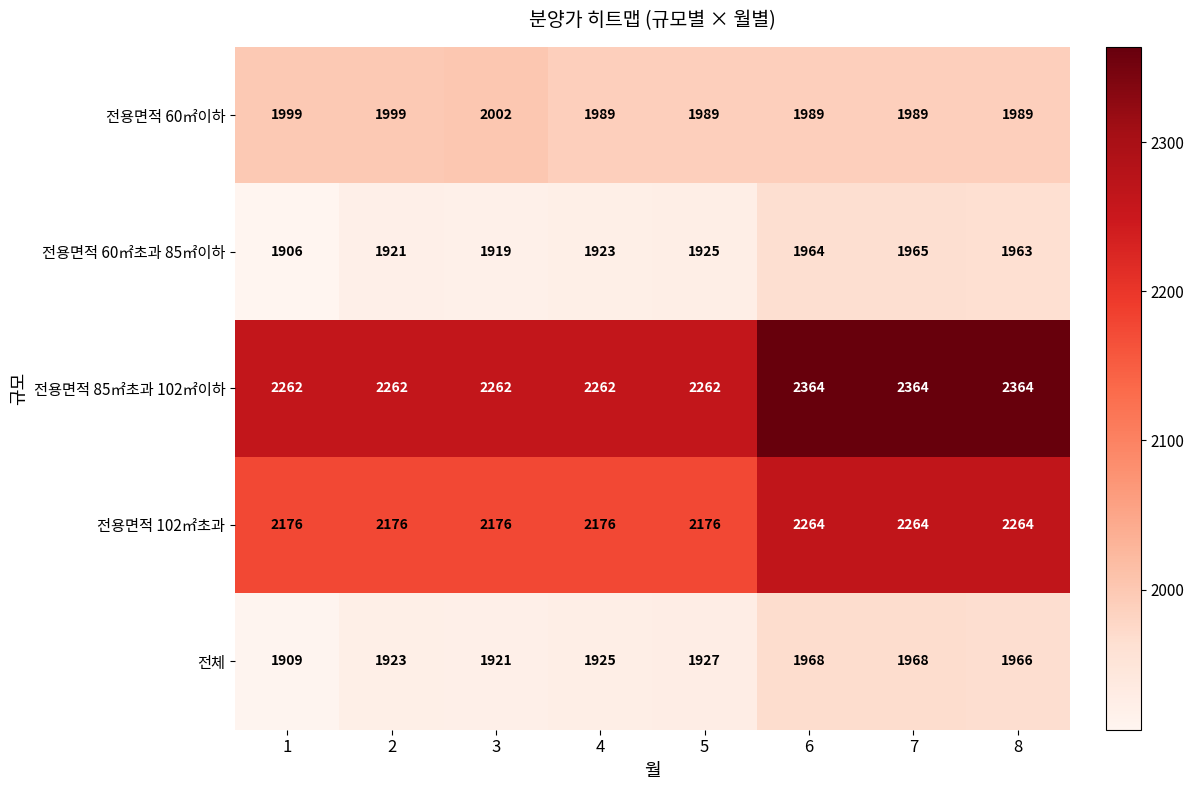

At 5, list the series in order from smallest to largest.

전용면적 60㎡초과 85㎡이하, 전체, 전용면적 60㎡이하, 전용면적 102㎡초과, 전용면적 85㎡초과 102㎡이하